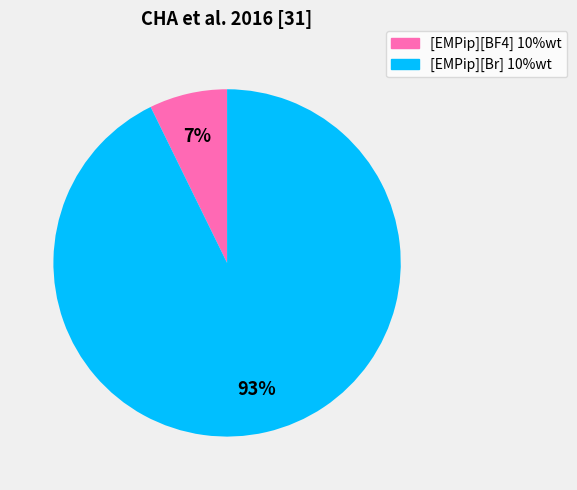

Which has a higher value, [EMPip][Br] 10%wt or [EMPip][BF4] 10%wt?

[EMPip][Br] 10%wt